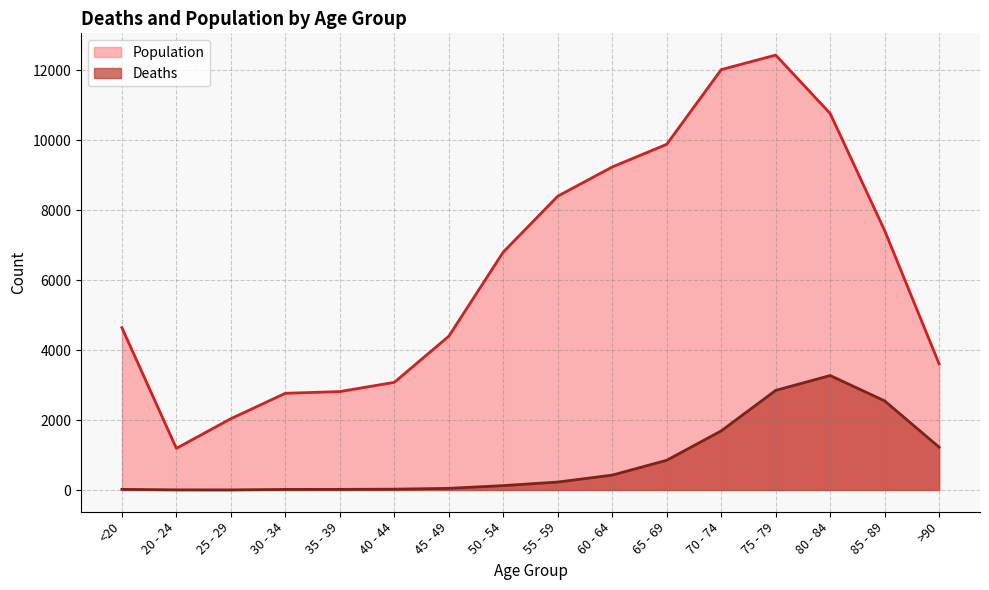

What is the sum of the Population values at 55 - 59 and 70 - 74?

20418